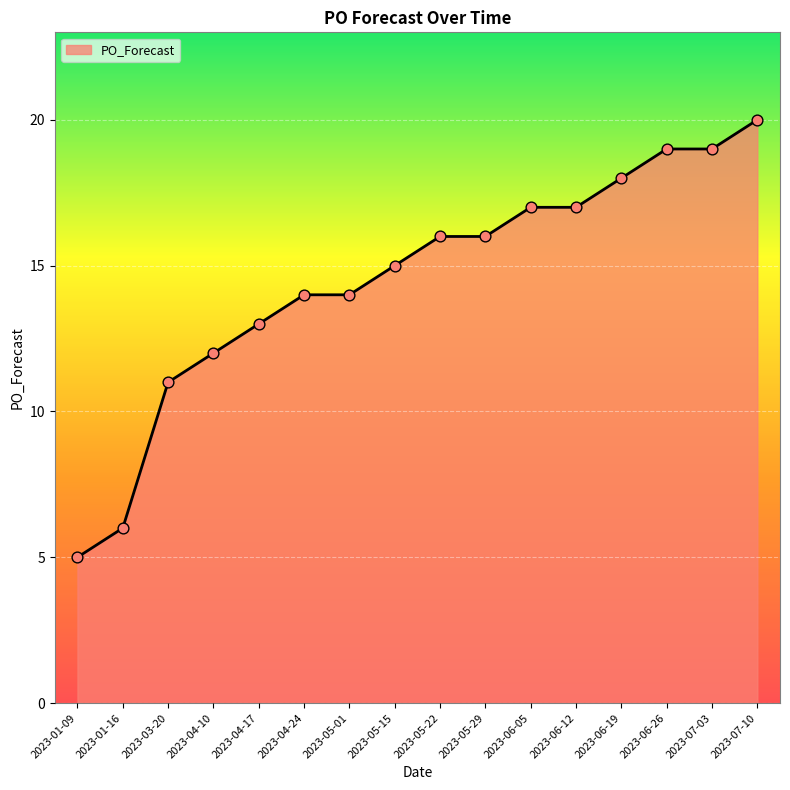

Which has a higher value, 2023-04-24 or 2023-03-20?

2023-04-24